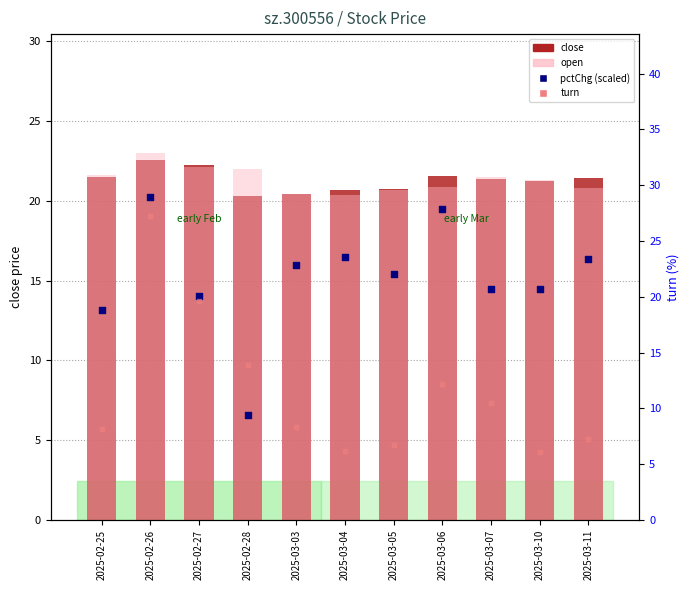

What is the total value across all series at 2025-03-07?

67.9